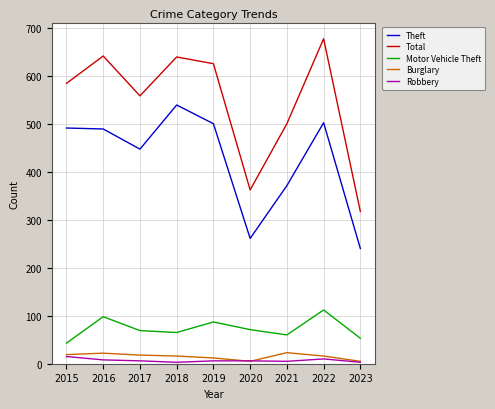

What is the average value of the Motor Vehicle Theft series?

73